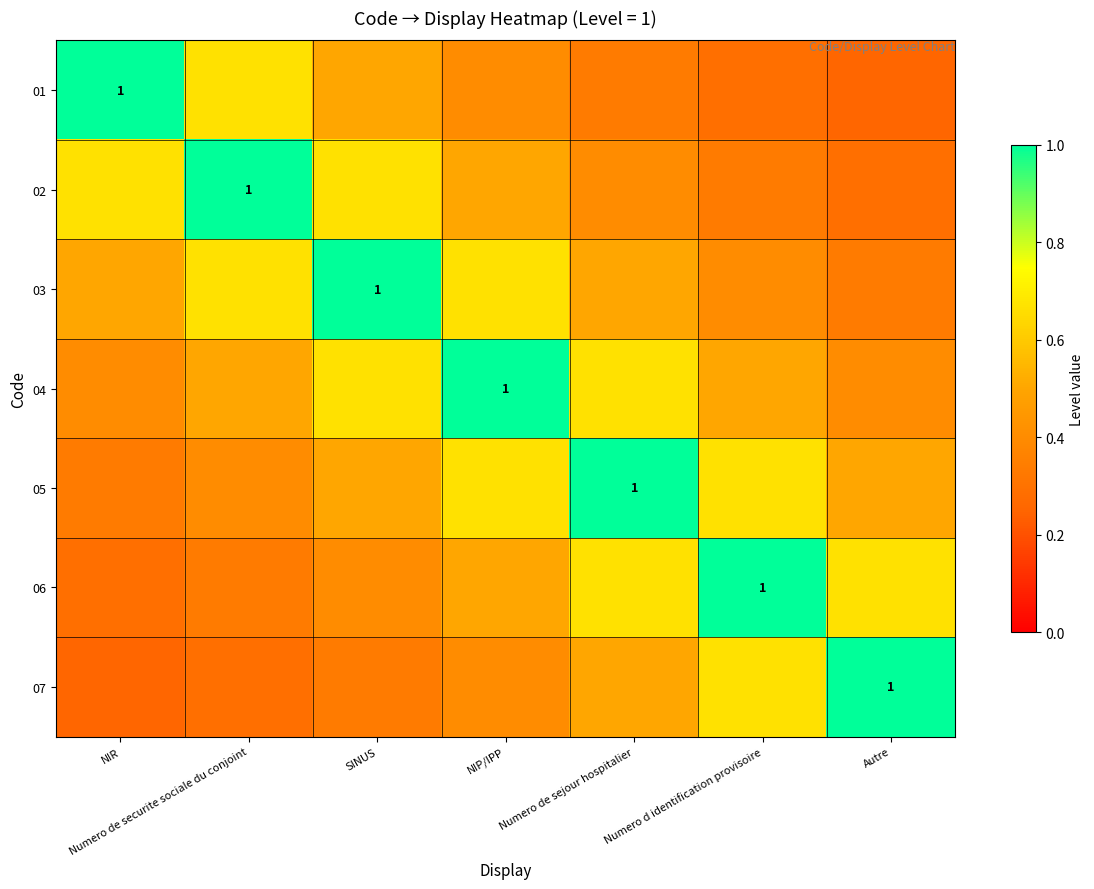

What is the total value across all series at NIP/IPP?

4.1